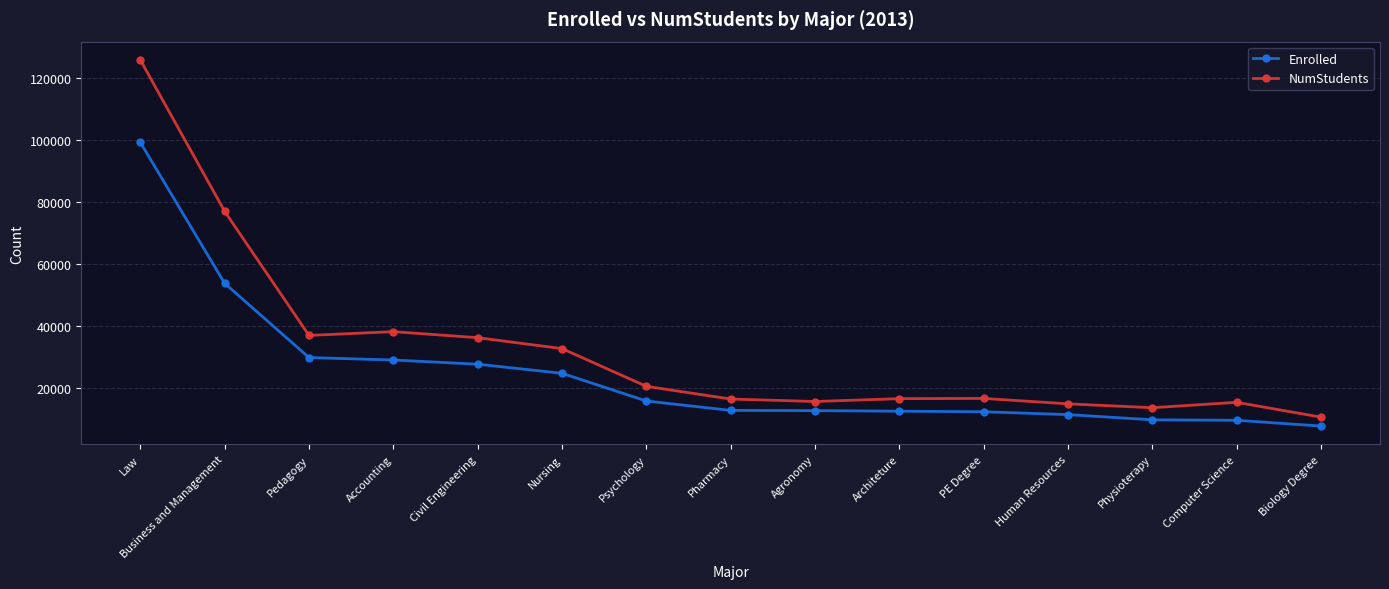

What is the difference between the second highest and minimum values in the Enrolled series?

46000